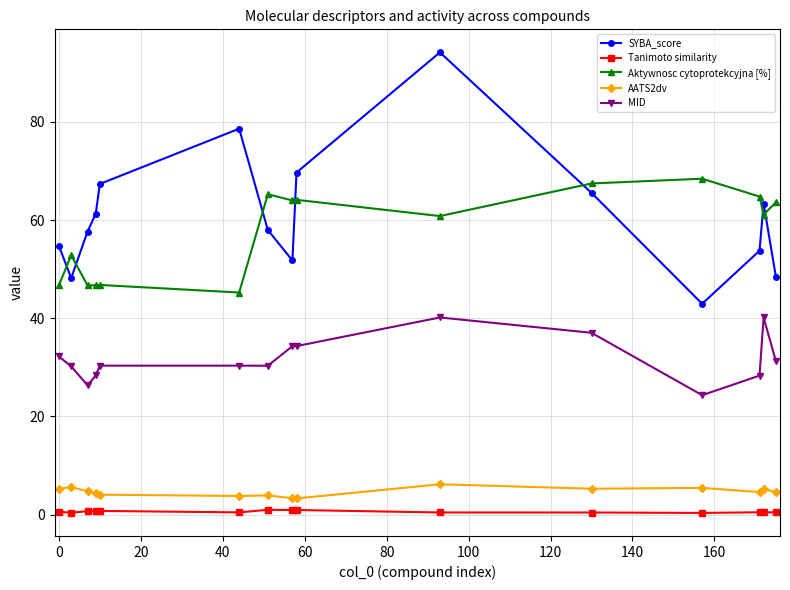

At how many categories does at least one series exceed 19?

15